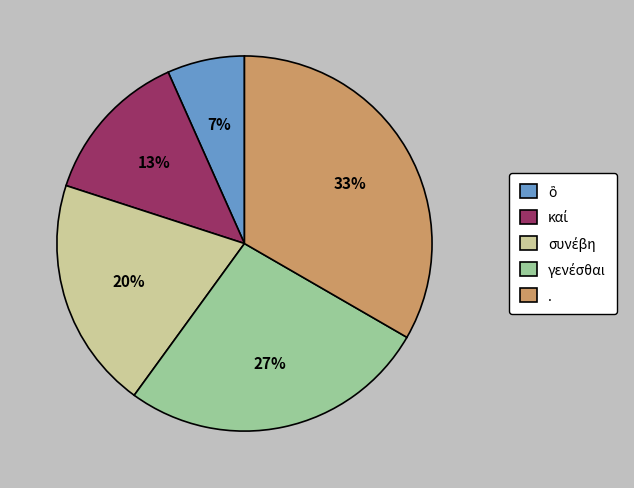

Is there any slice that represents more than half of the pie?

No